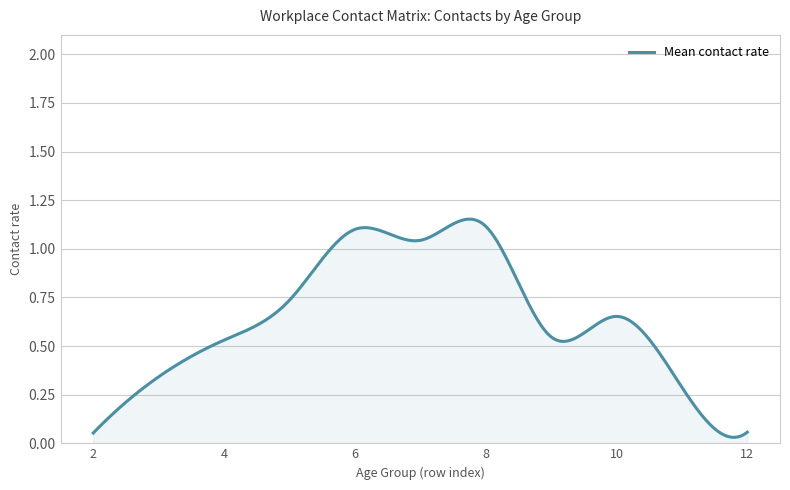

How many series are shown in this chart?

1